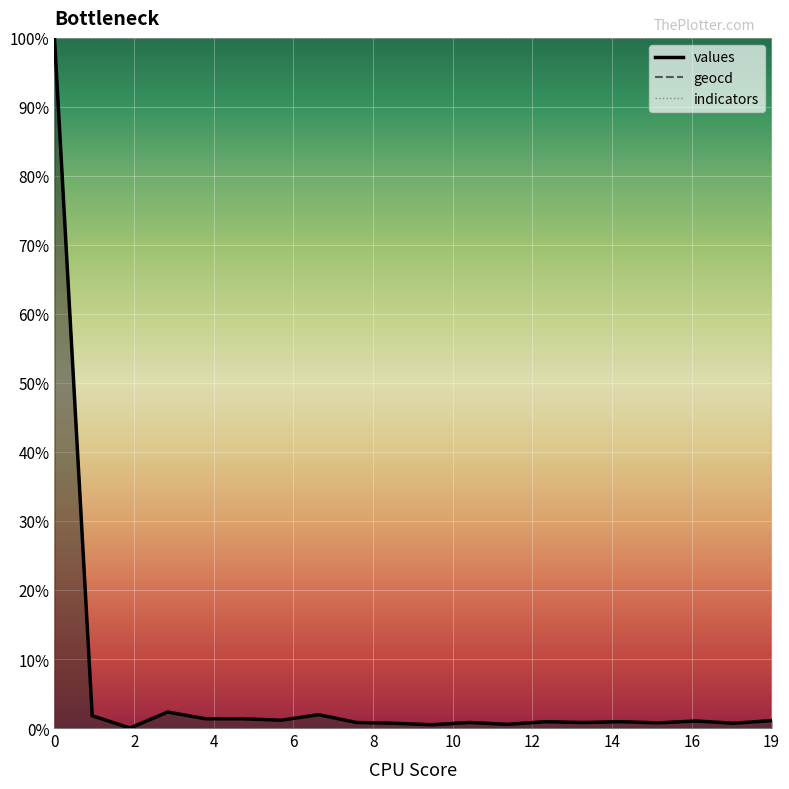

Read the values value at 18.

0.7